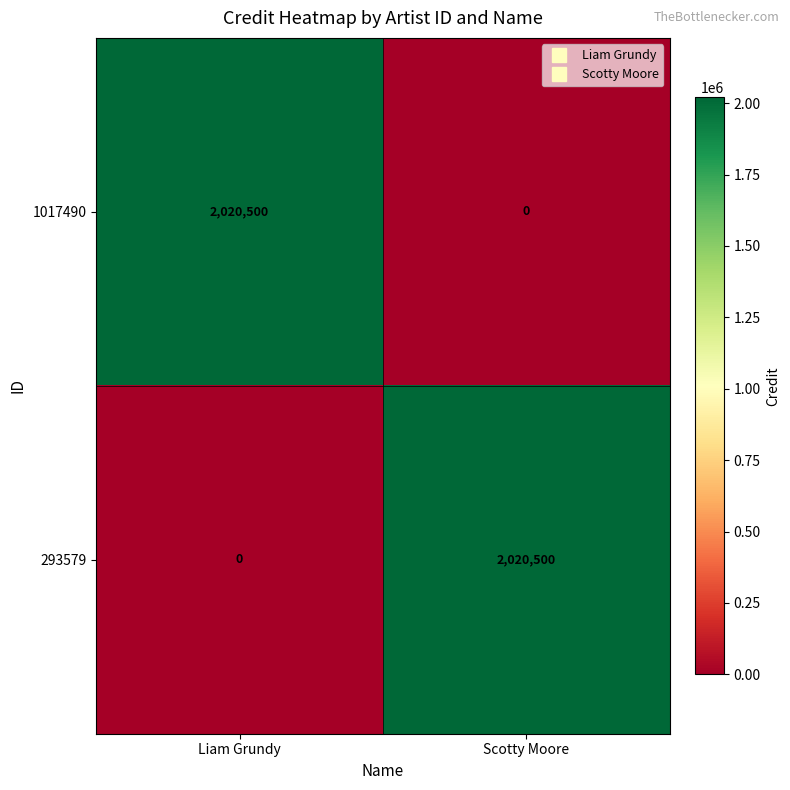

Reading left to right, what are all the values shown in this chart?

1017490: 2020500	0
293579: 0	2020500